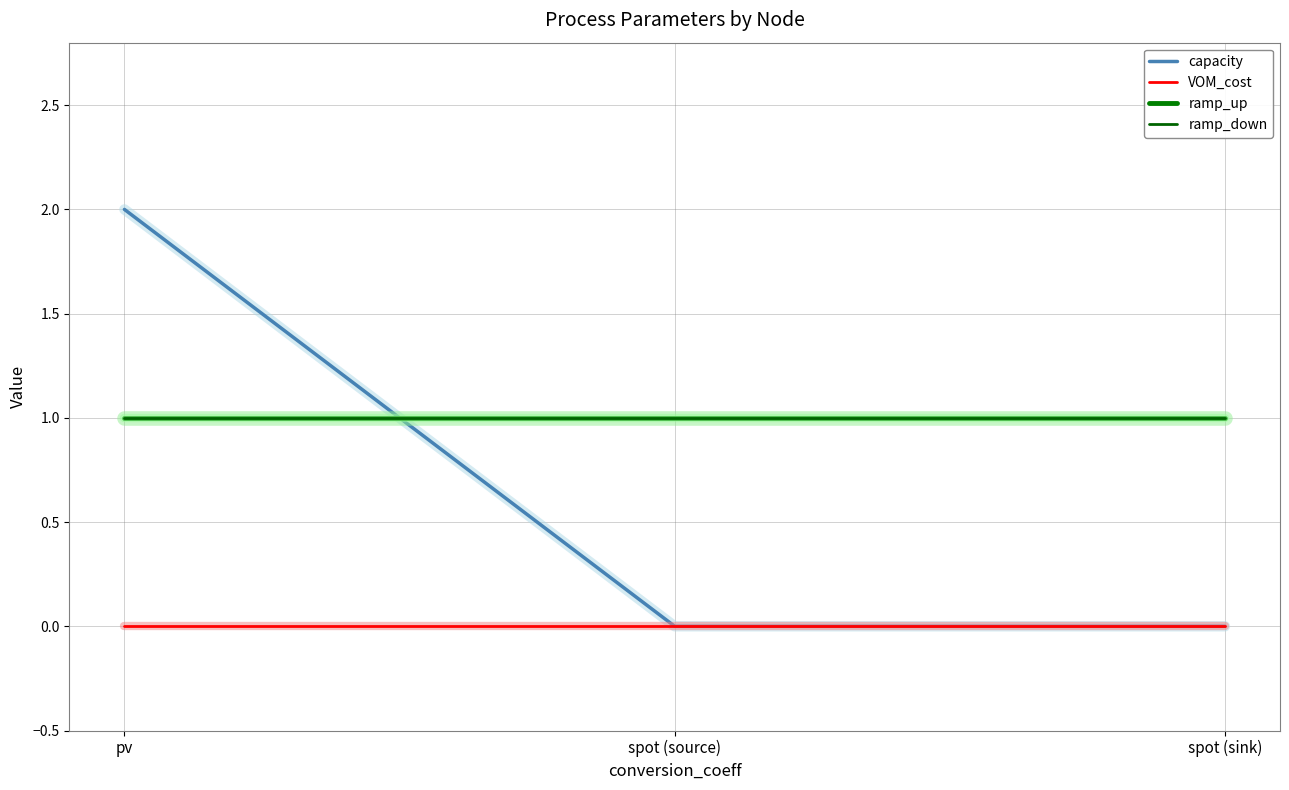

Rank the categories by capacity value from highest to lowest.

pv, spot (source), spot (sink)